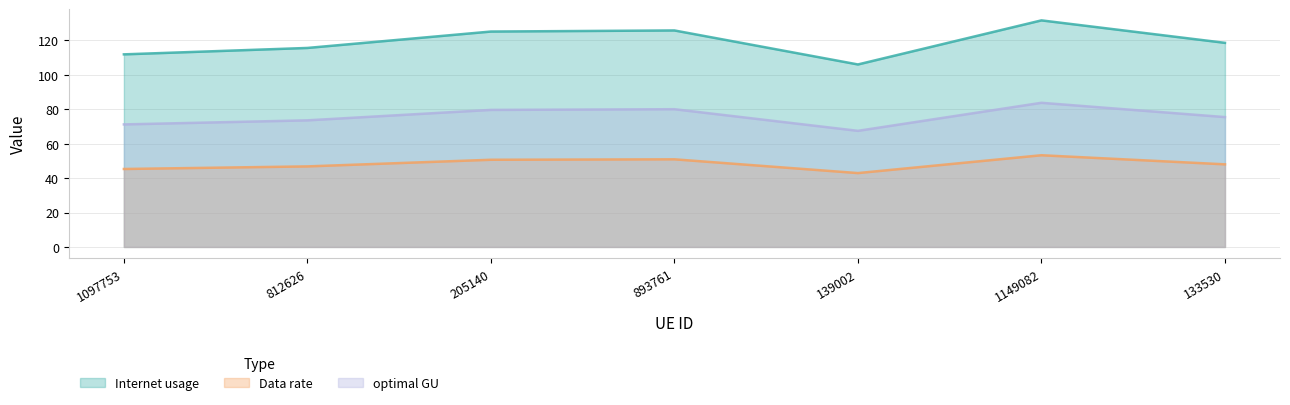

Is the value of Data rate at 1149082 greater than the value of Internet usage at 133530?

No